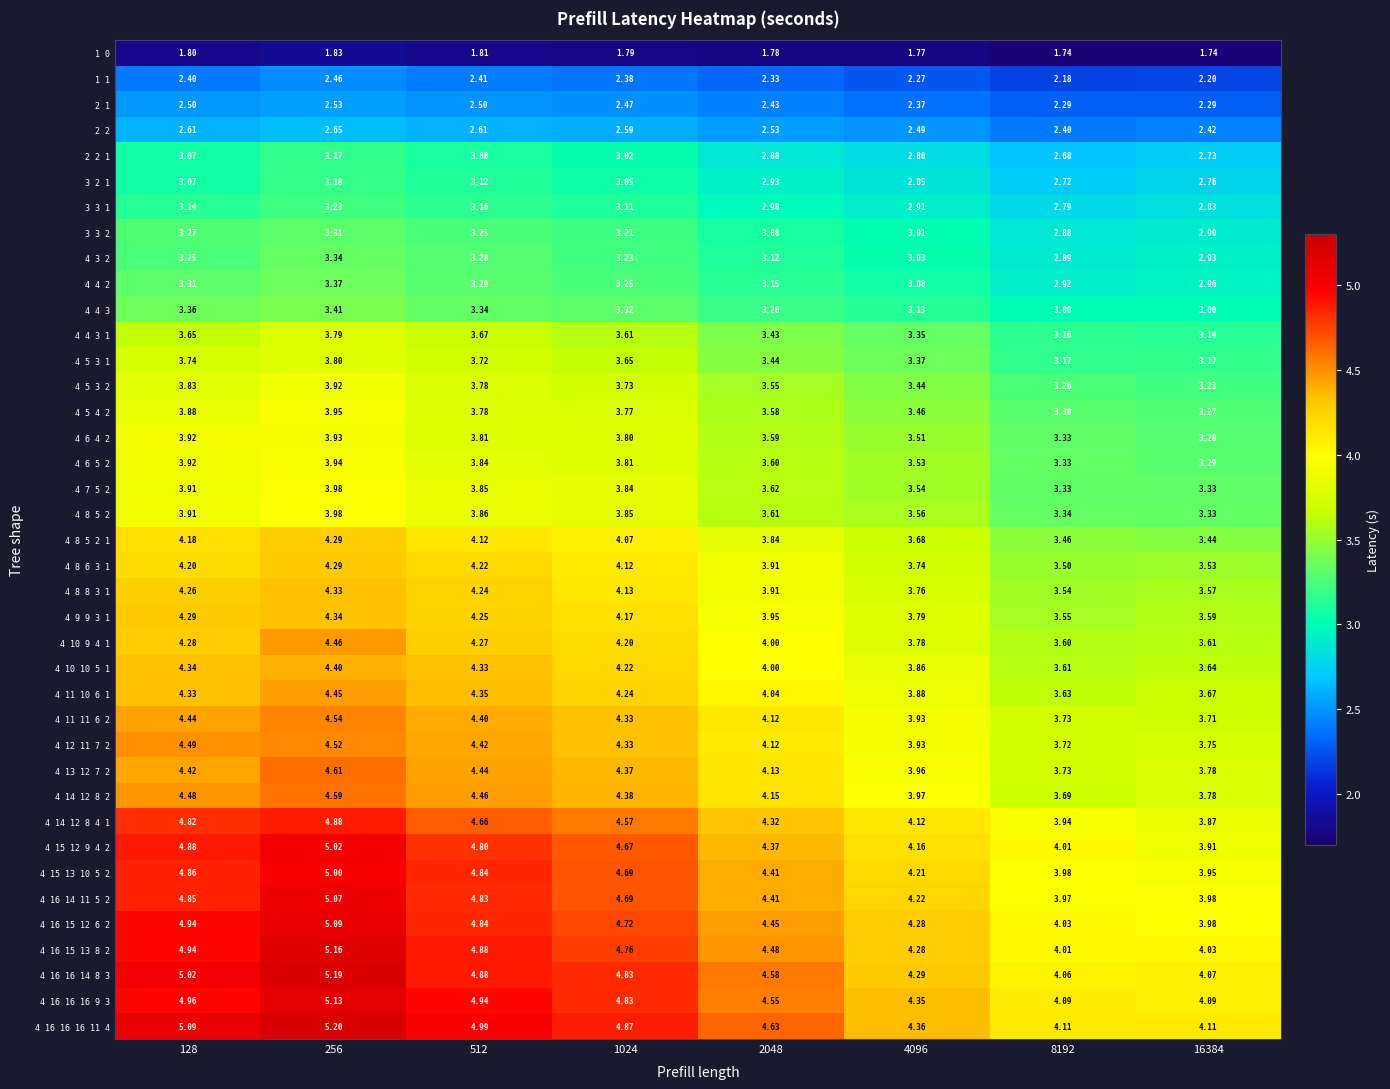

Is the value of 4 11 11 6 2 at 128 greater than the value of 4 6 5 2 at 128?

Yes